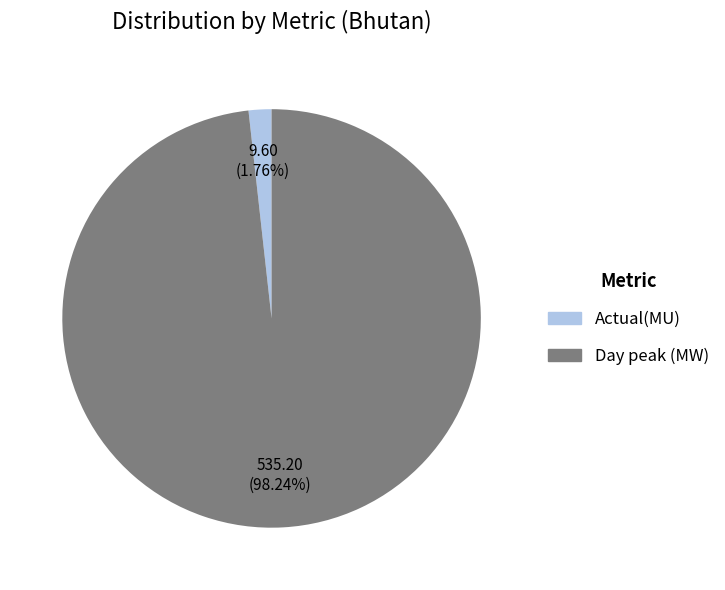

What percentage is the Day peak (MW) slice, to the nearest percent?

98%